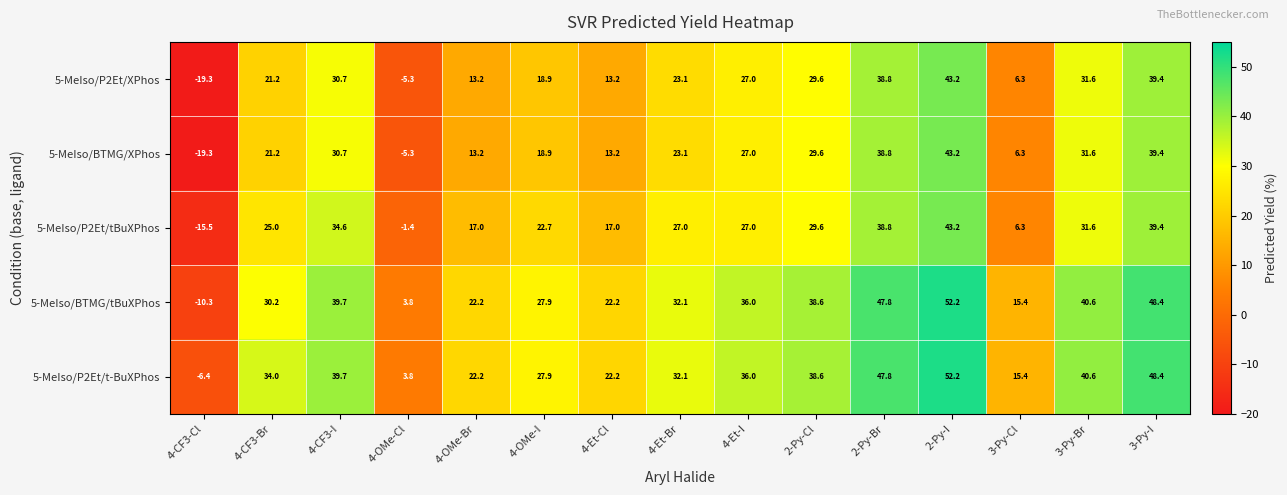

How many values in the 5-MeIso/BTMG/XPhos series are below 23?

7